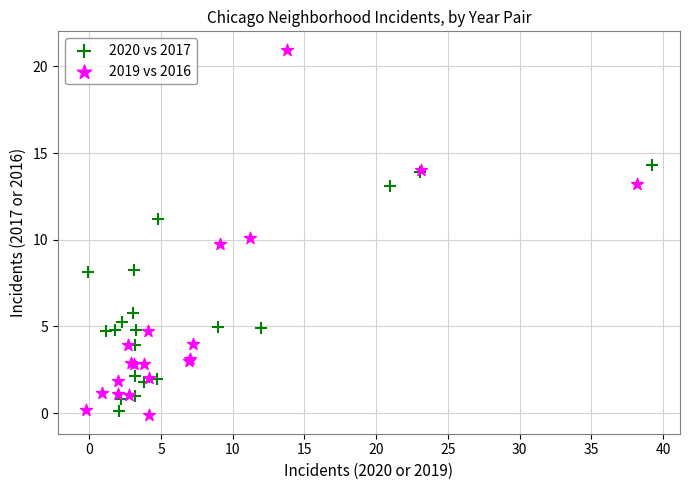

What are all the series names shown in the legend?

2020 vs 2017, 2019 vs 2016